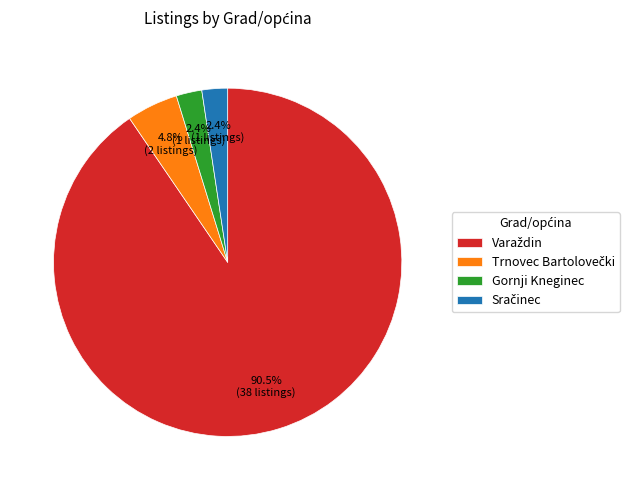

Does any single category account for the majority?

Yes